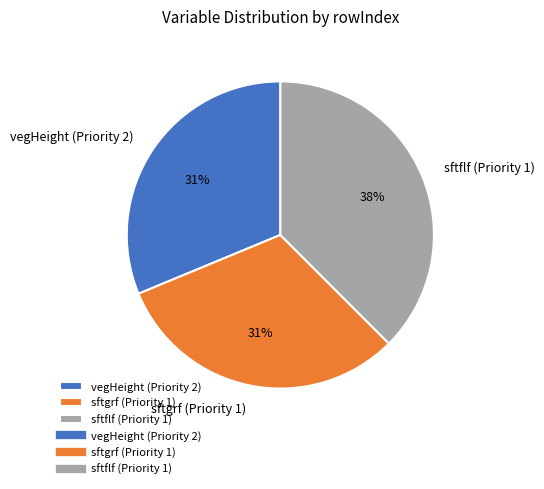

Is there any slice that represents more than half of the pie?

No